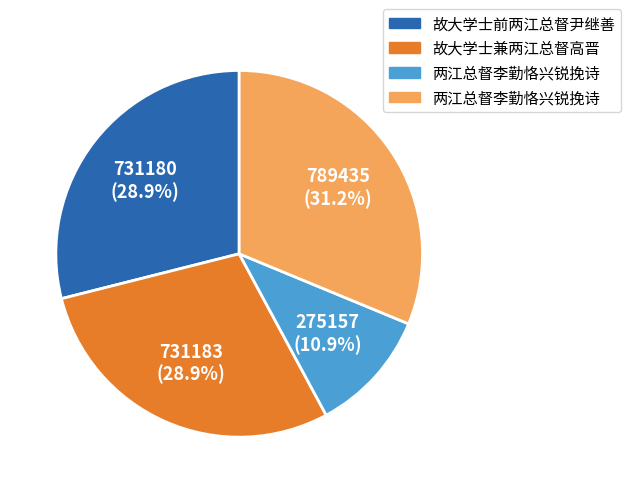

To the nearest percent, what is the average slice percentage?

25%